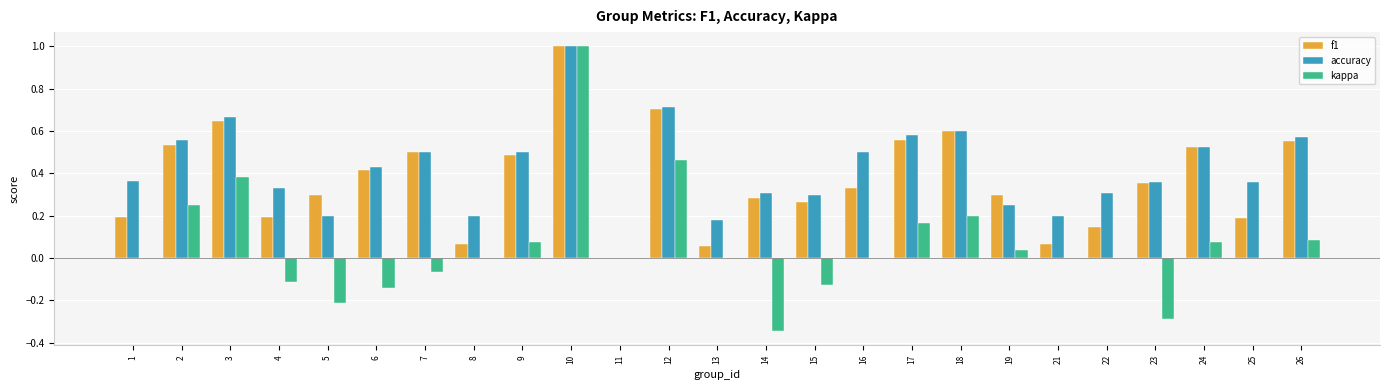

Between 7 and 15, which series saw the biggest shift?

f1